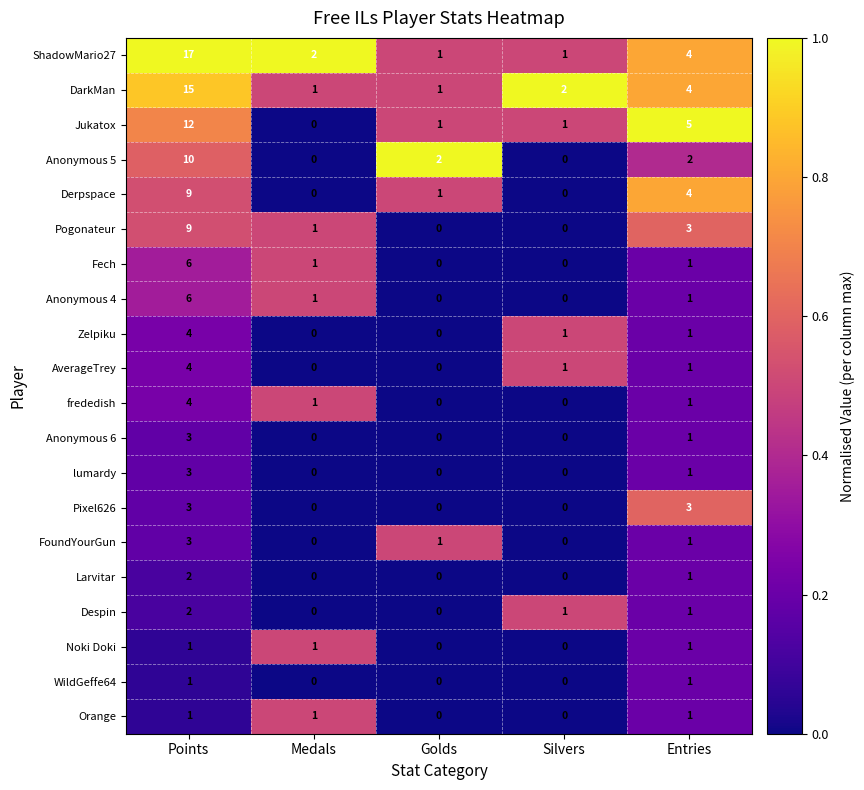

What is the total value across all series at Silvers?

7